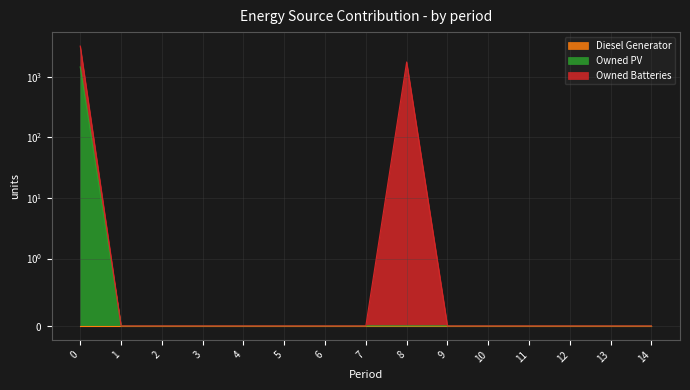

How many positive values does the Owned PV series have?

1